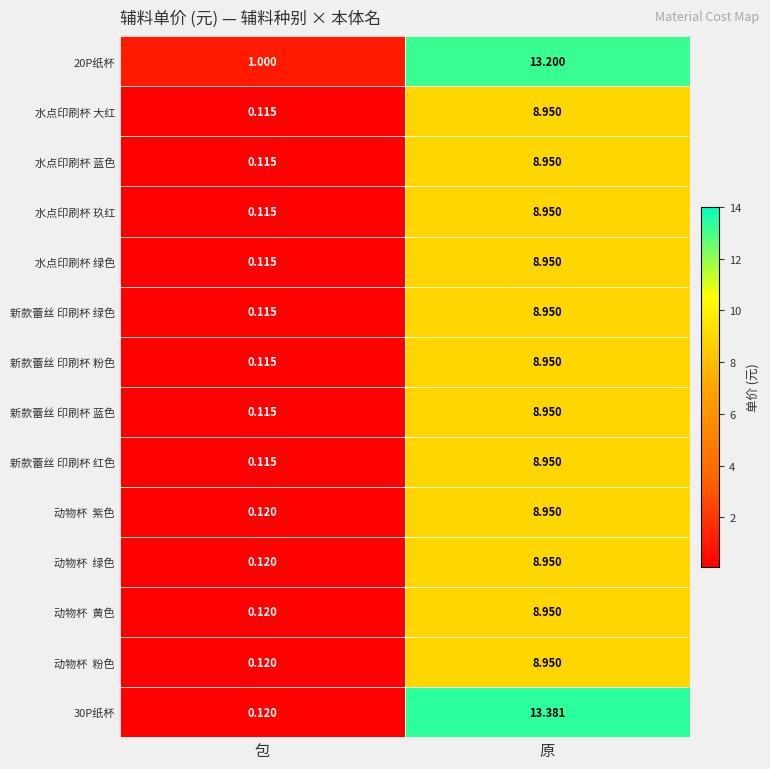

At which label is 新款蕾丝 印刷杯 蓝色 closest to 4?

包